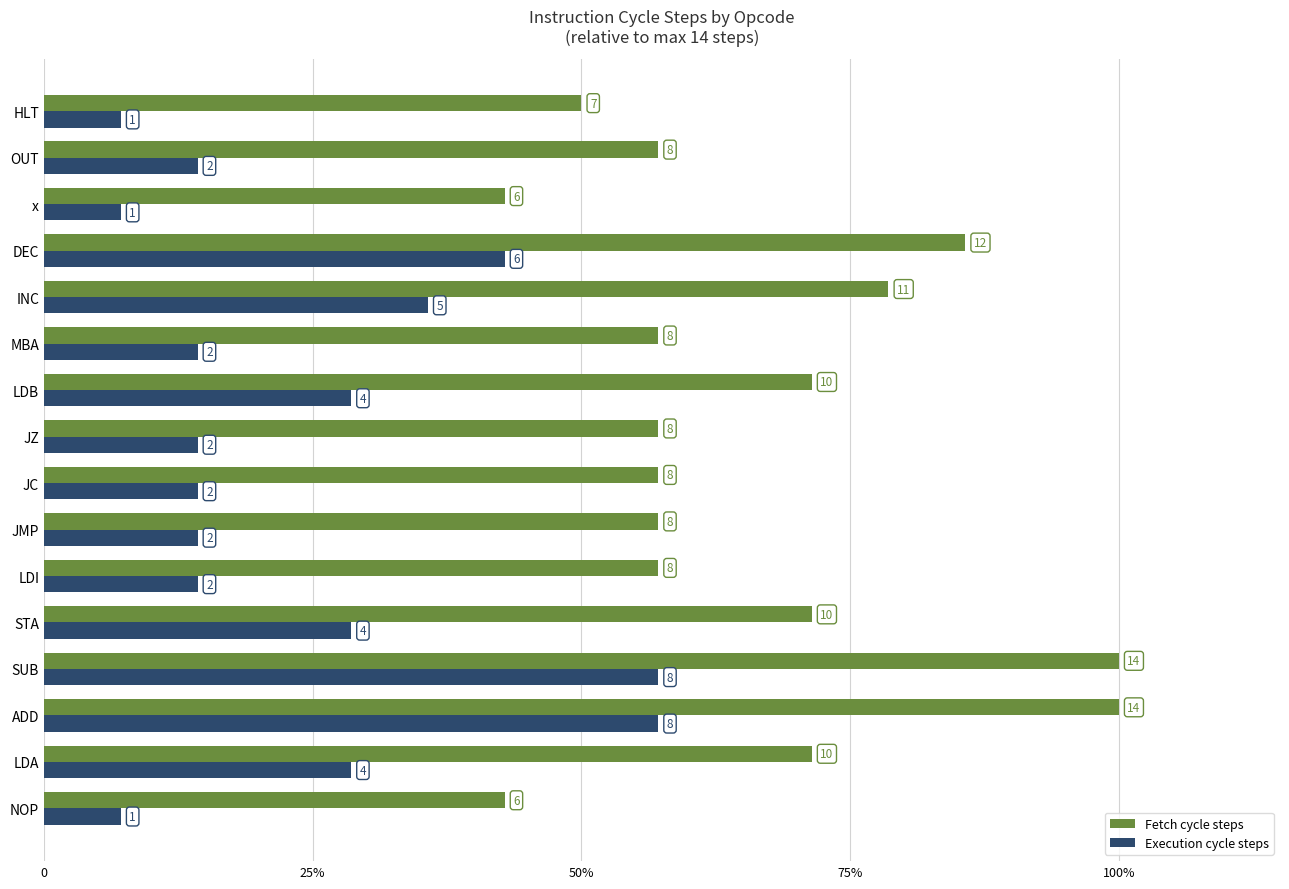

What is the minimum value for Execution cycle steps?

7.1